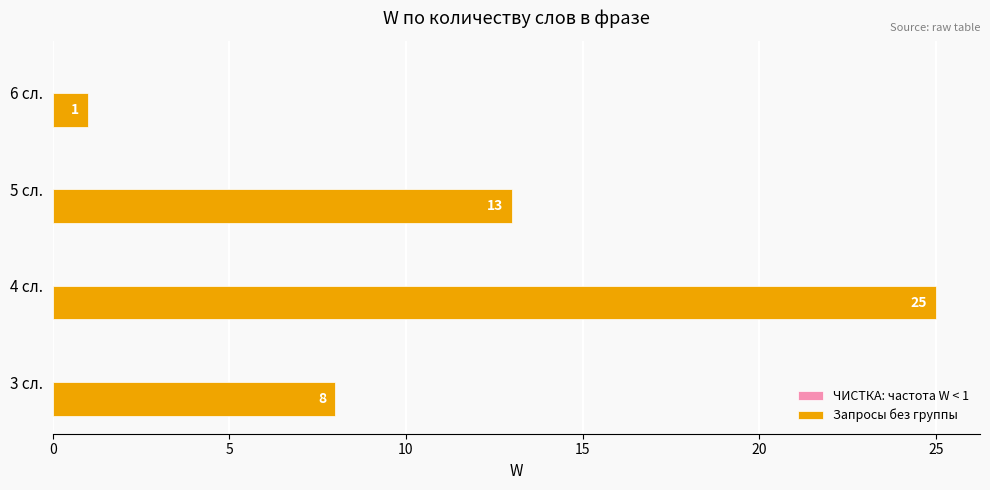

Rank the categories by value from highest to lowest.

4 сл., 5 сл., 3 сл., 6 сл.